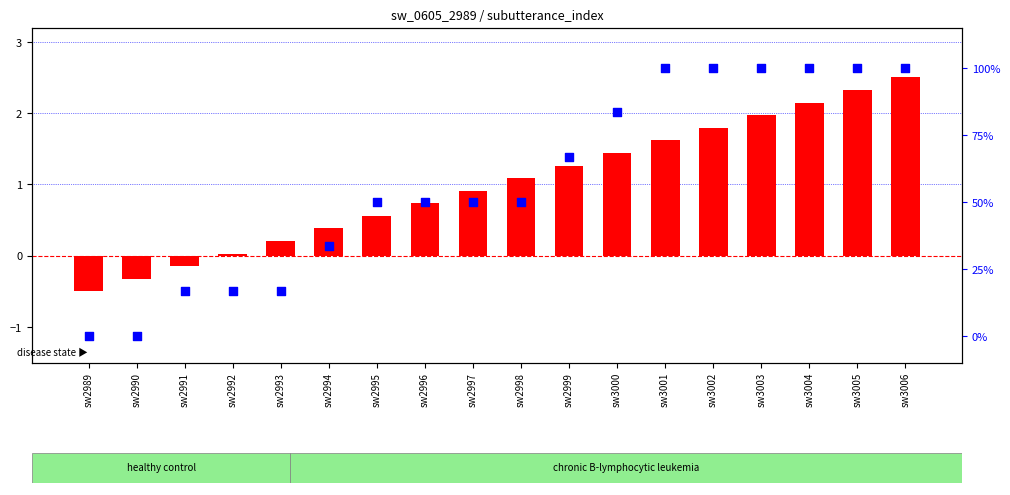

Is the value of utterance_index at sw2992 greater than the value of transcript_index at sw3003?

Yes